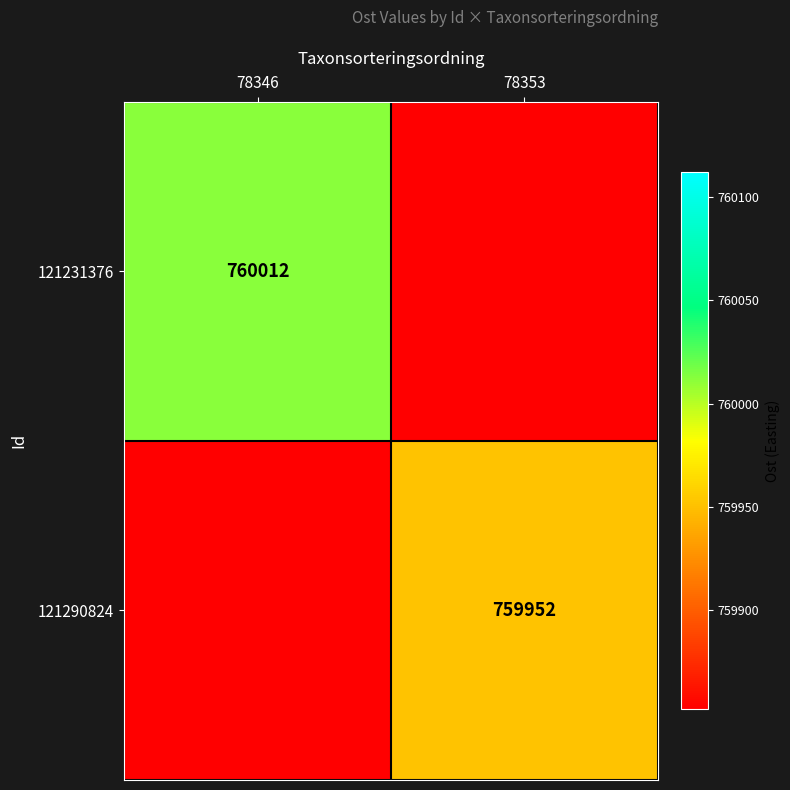

What is the greatest value displayed?

760012.0